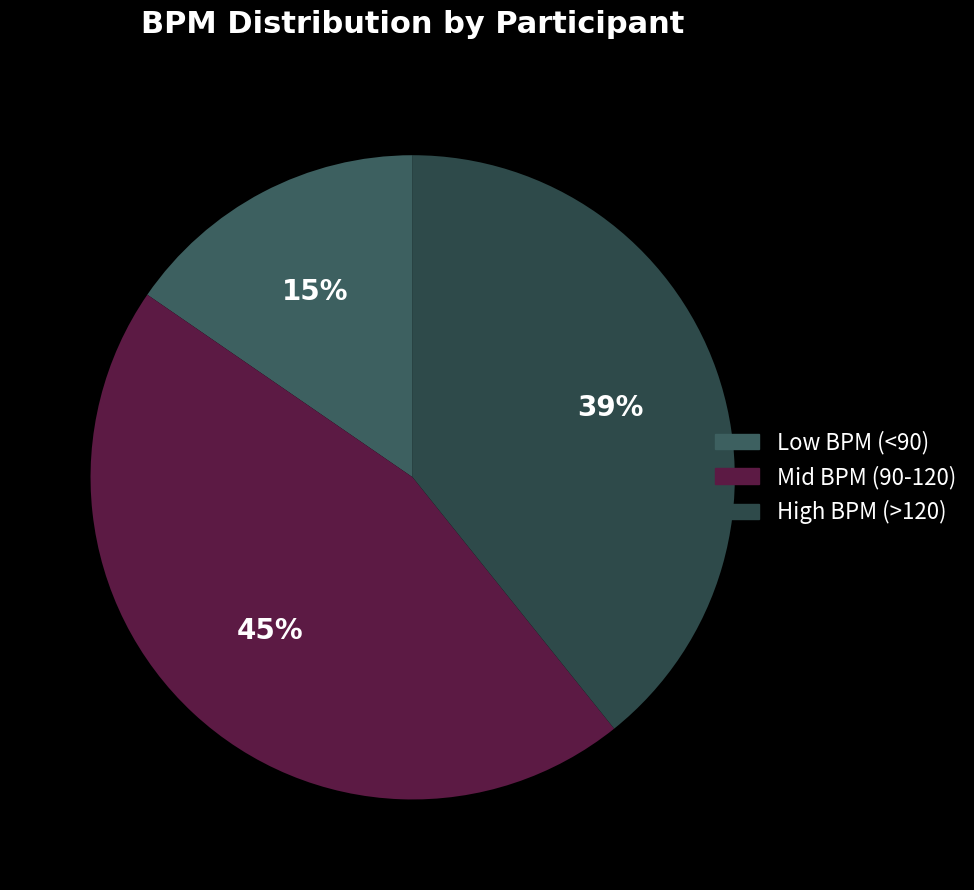

How many segments does this pie chart have?

3